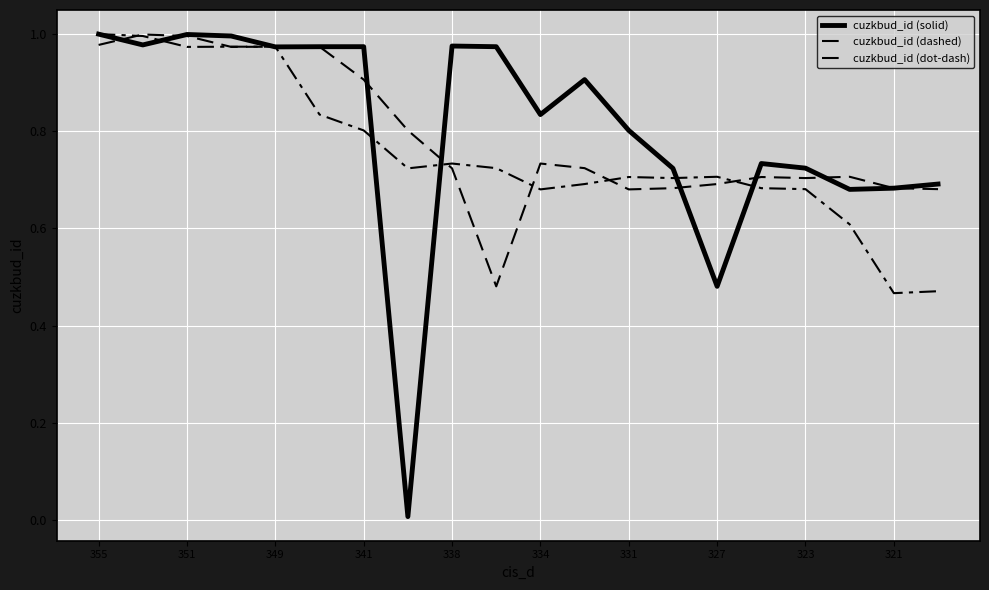

Does the chart display data point markers on the line(s)?

No